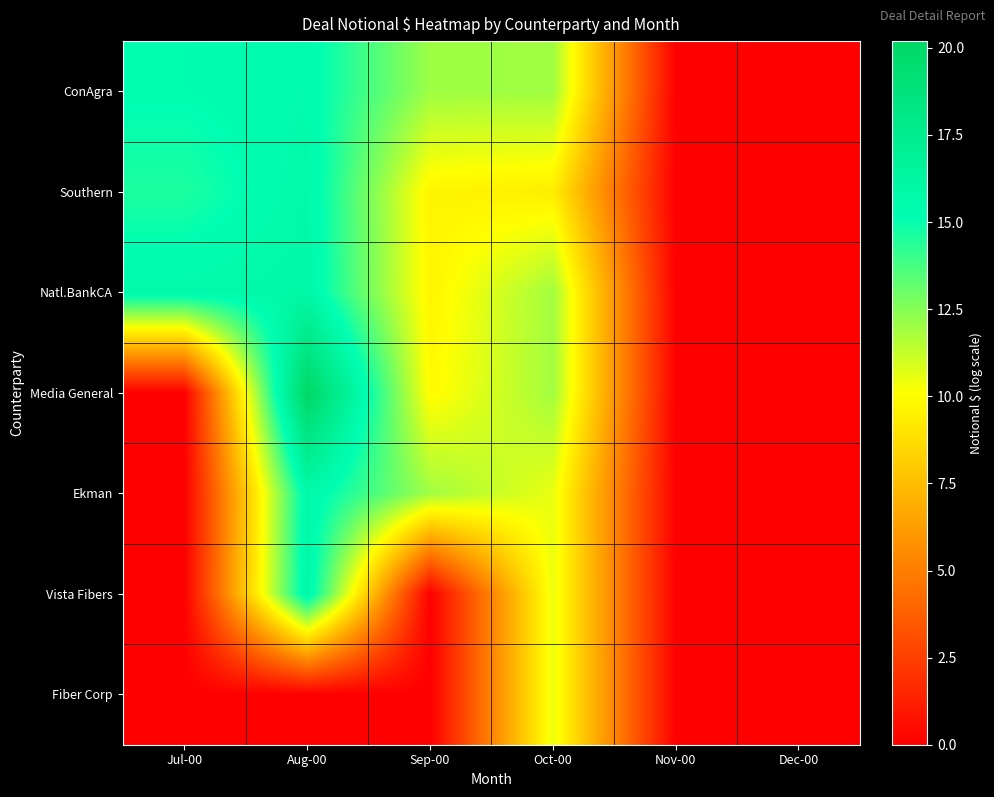

Which series has the widest spread of values?

Media General